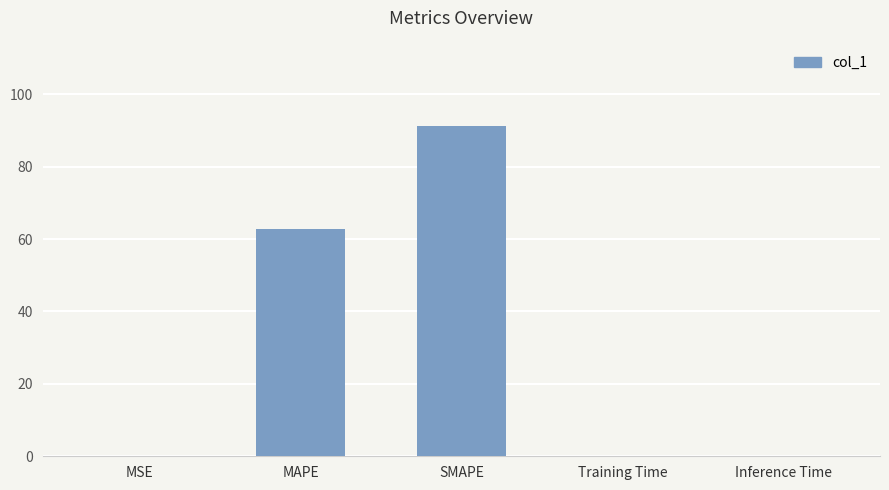

Which category has the highest value across all series?

SMAPE